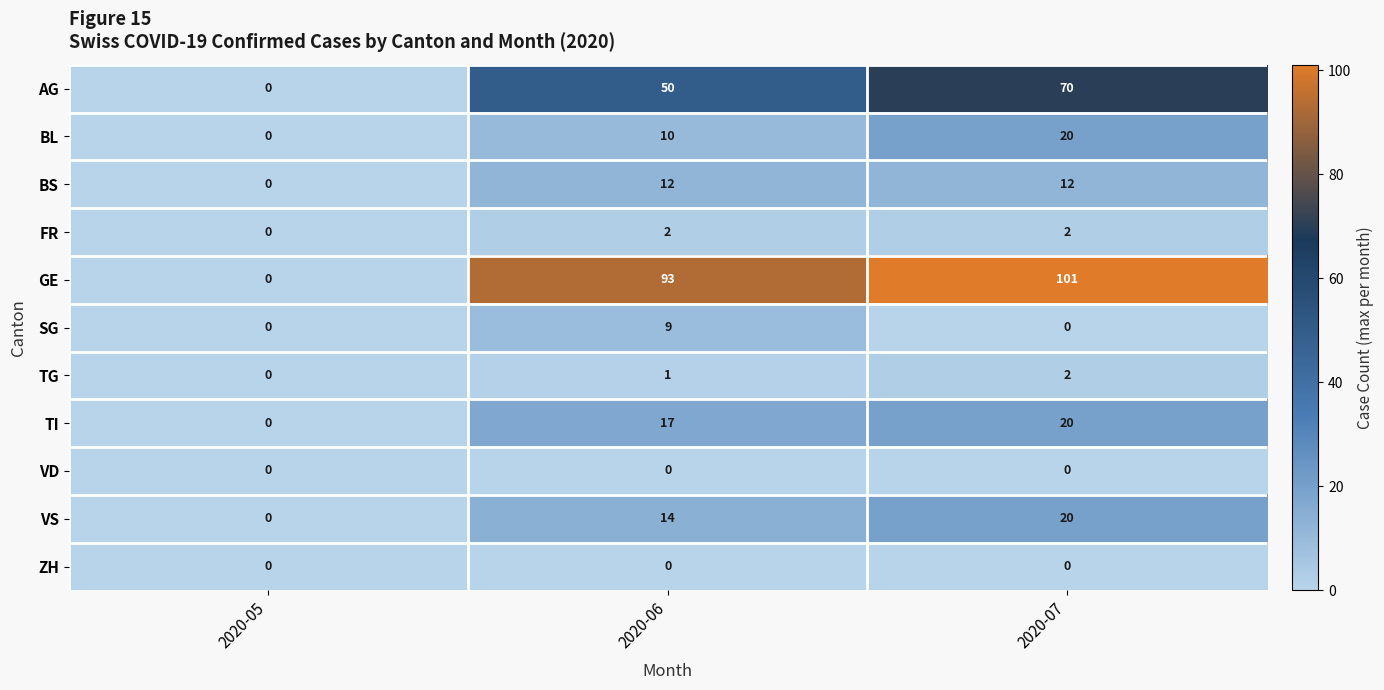

What is the sum of all VS values?

34